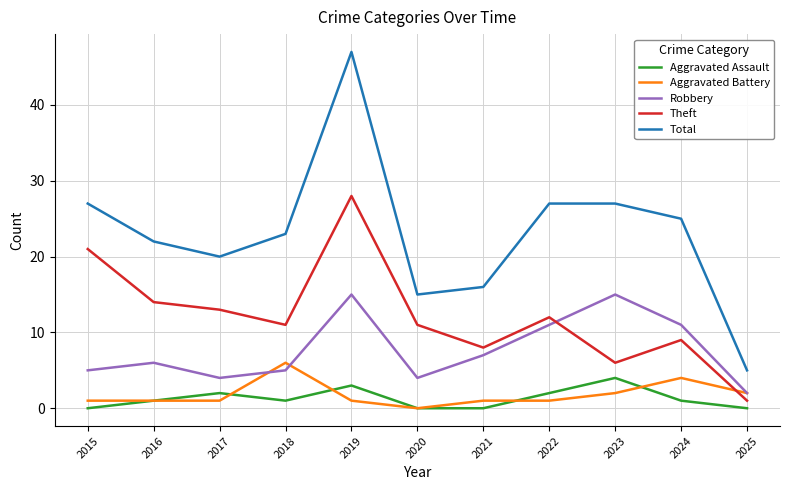

The Total series shows 15 at 2015. True or false?

False